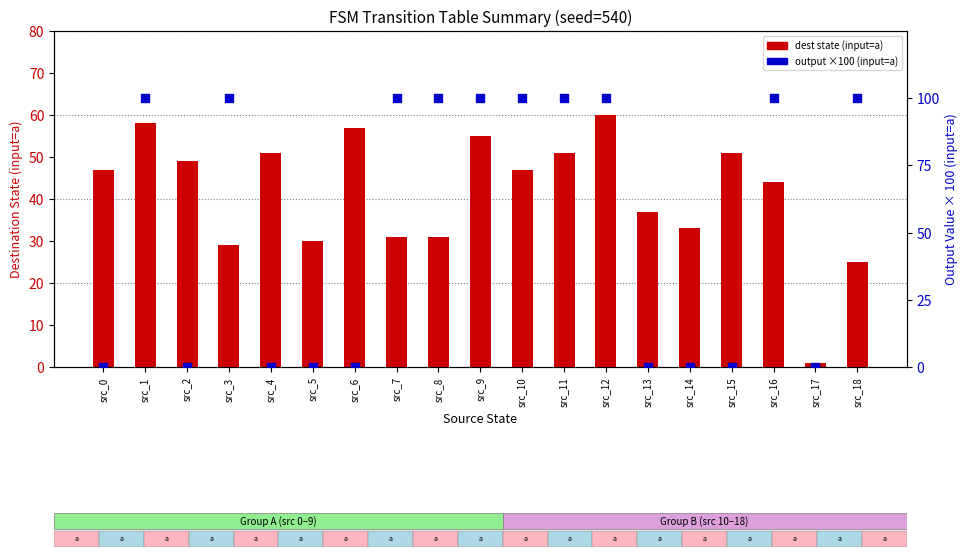

Which series contains the lowest Y value?

output % (input=a)